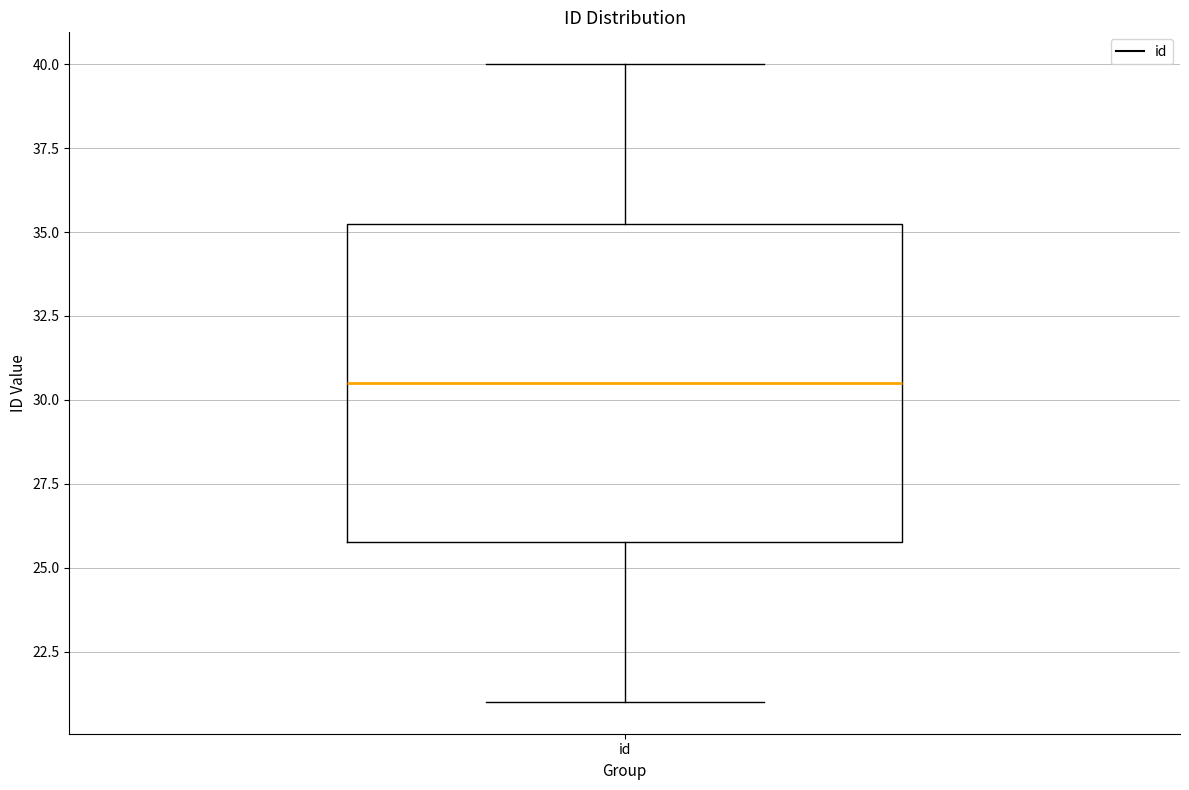

Read this box plot against the y-axis: the position of the median line, the range covered by the box, and the ends of both whiskers. The values are not printed on the chart, so give them approximately, as read against the axis.

median 30.5, box 26.0 to 35.5, whiskers 21.0 to 40.0